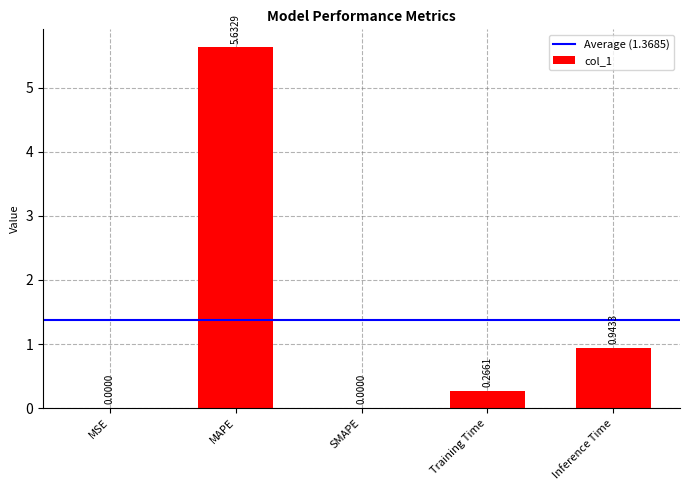

Which label corresponds to the largest value in the chart?

MAPE